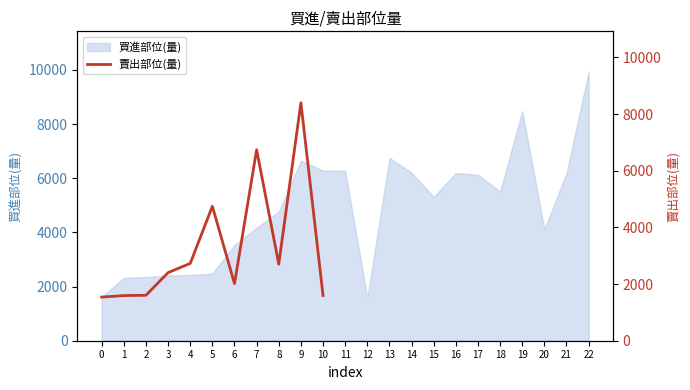

True or false: the data has more than 2 interior local peaks.

True